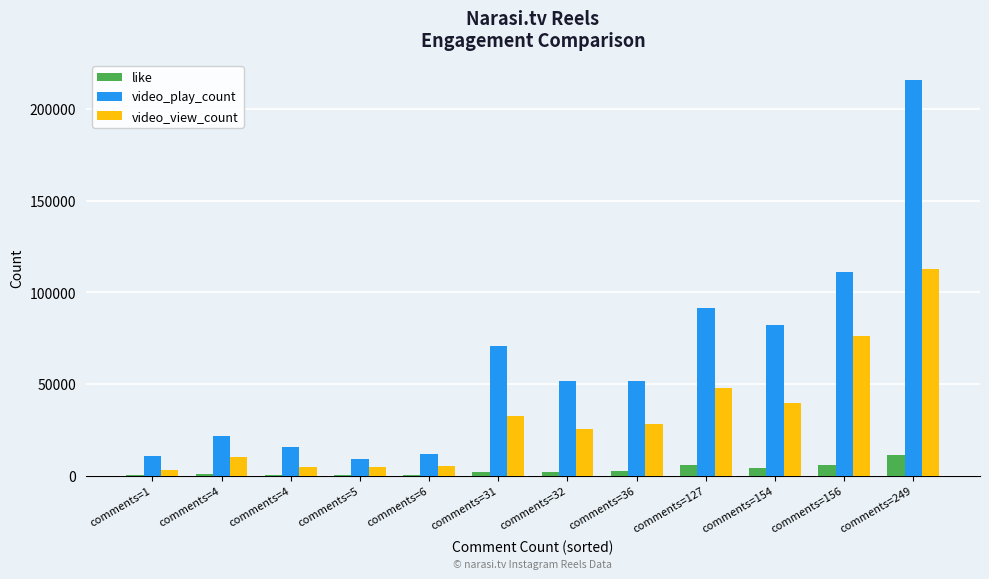

Are the bars horizontal?

No